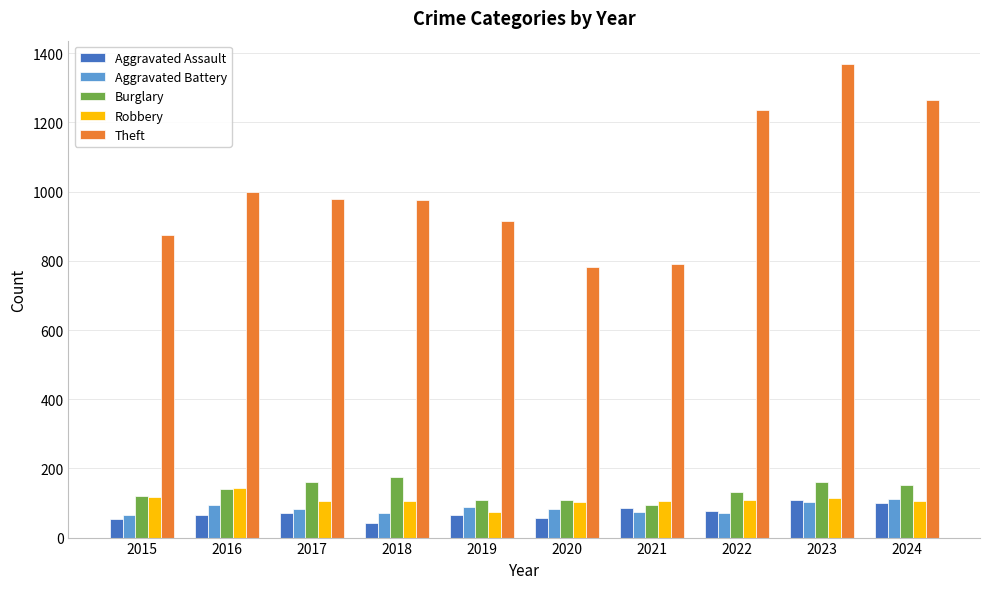

How many bars are there in total?

50